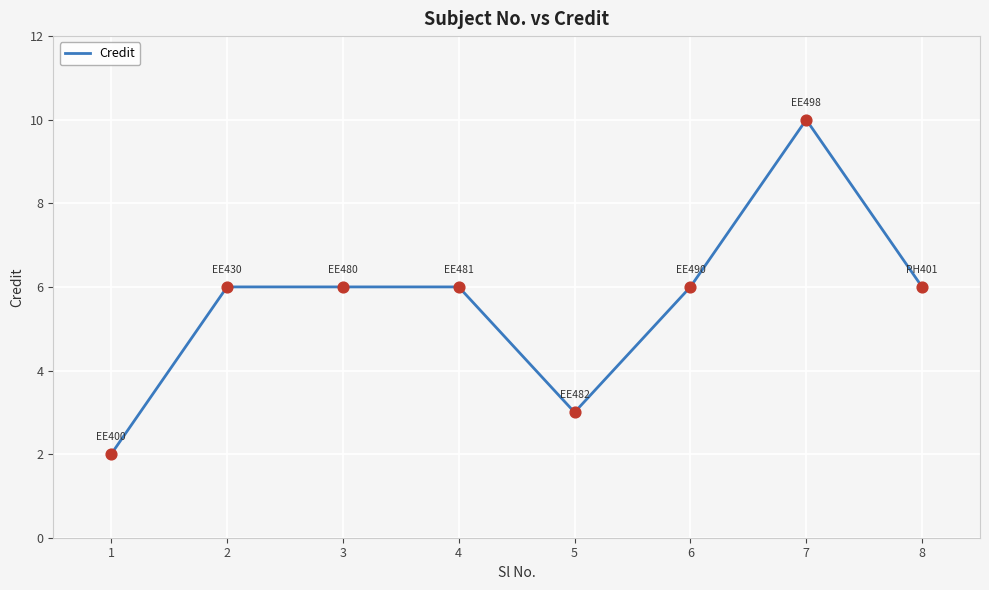

Approximately how many times larger is the value at 7 compared to 3?

1.7